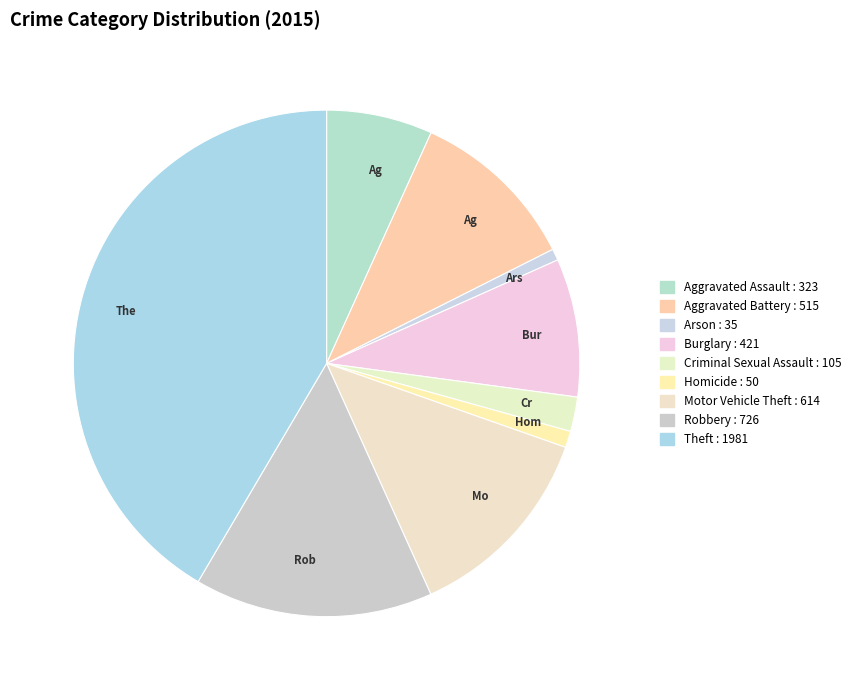

Count the number of slices in the pie.

9